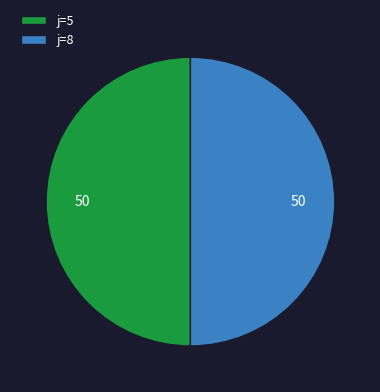

What is the ratio of the value at j=8 to the value at j=5?

1.0